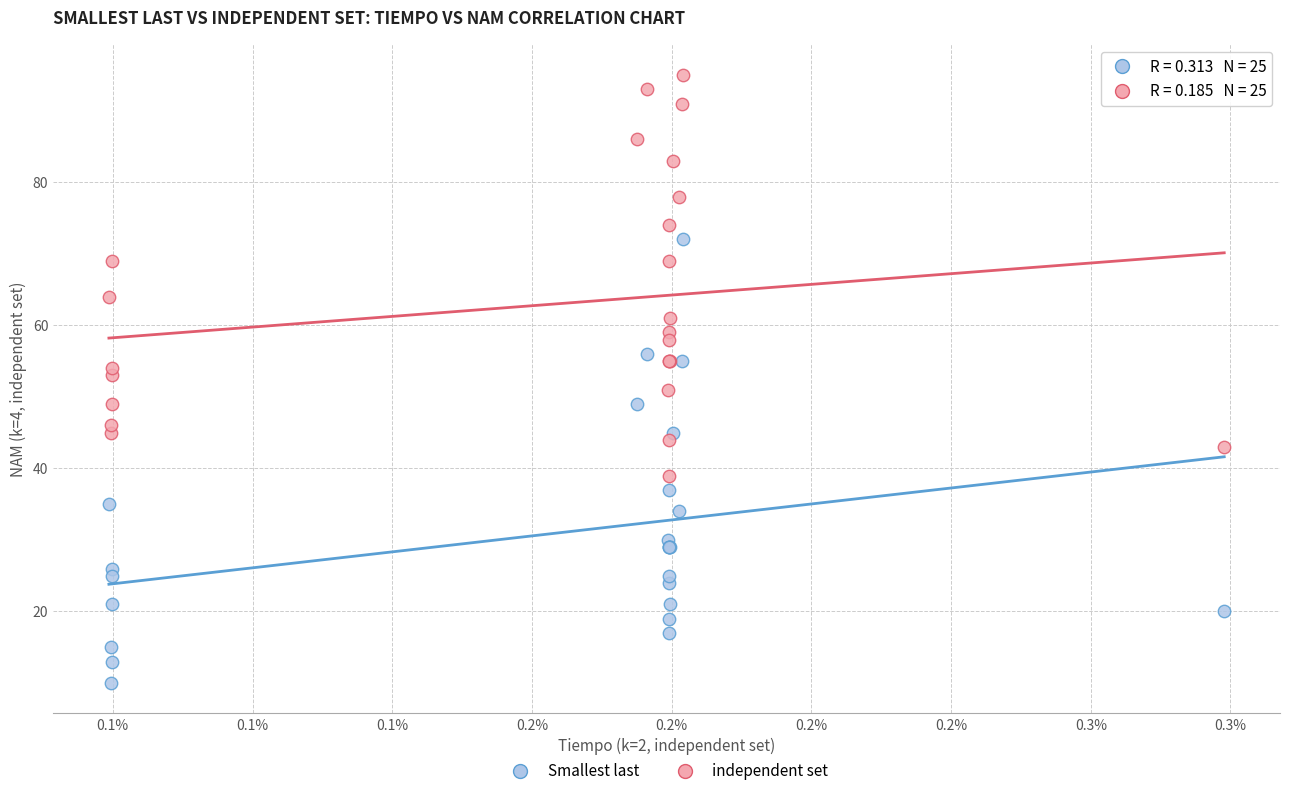

Which series reaches the minimum Y coordinate?

Smallest last